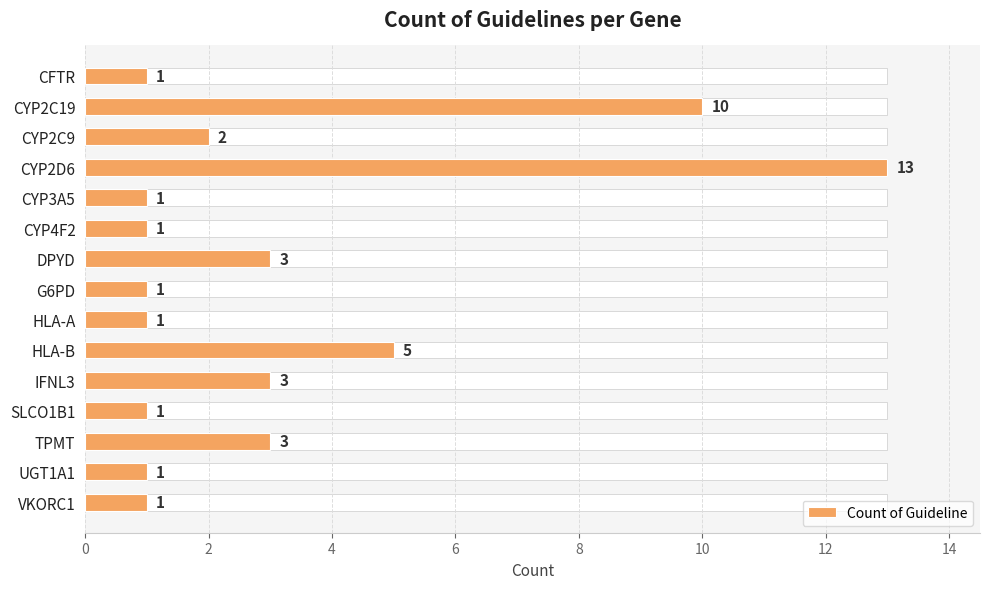

What is the difference between the maximum and second lowest values?

12